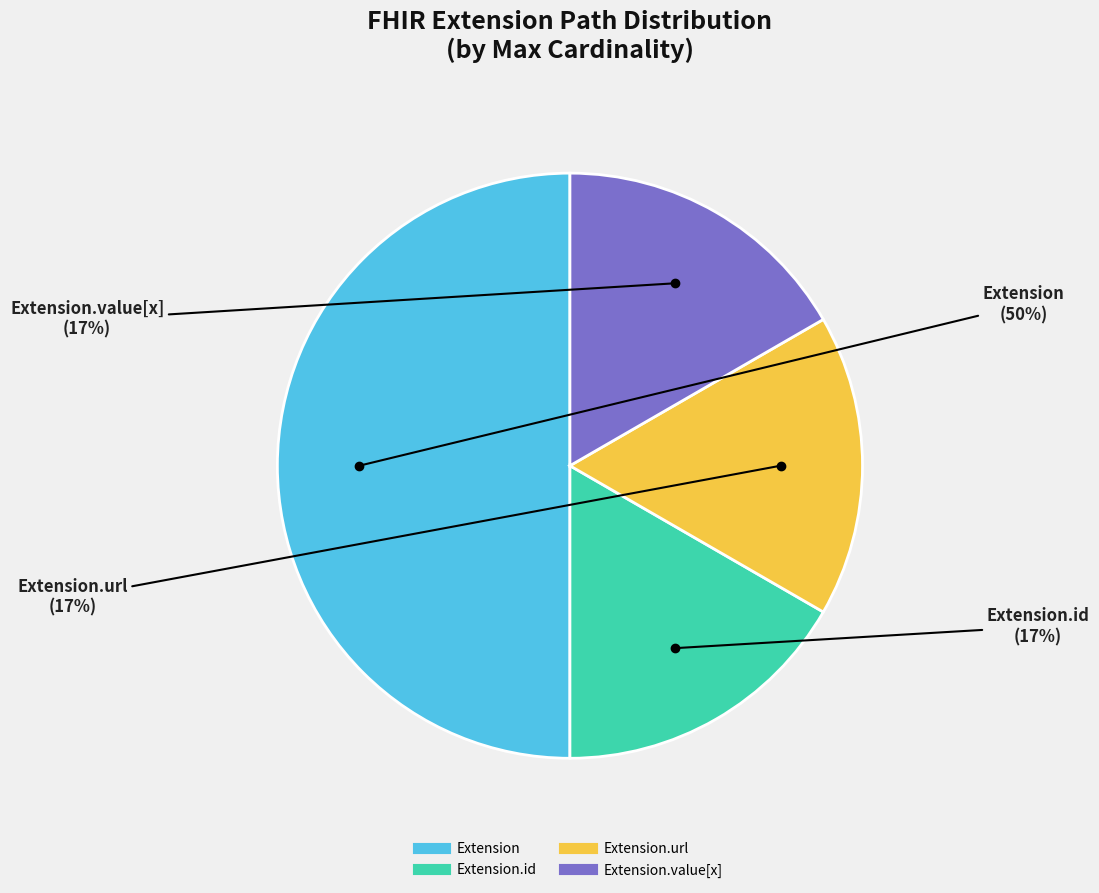

To the nearest percent, what is the average slice percentage?

25%